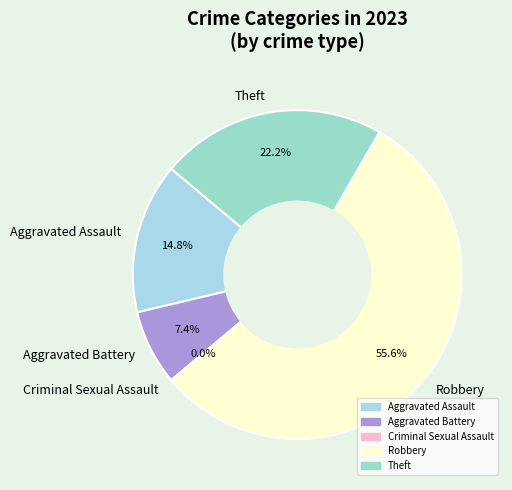

Does any single category account for the majority?

Yes